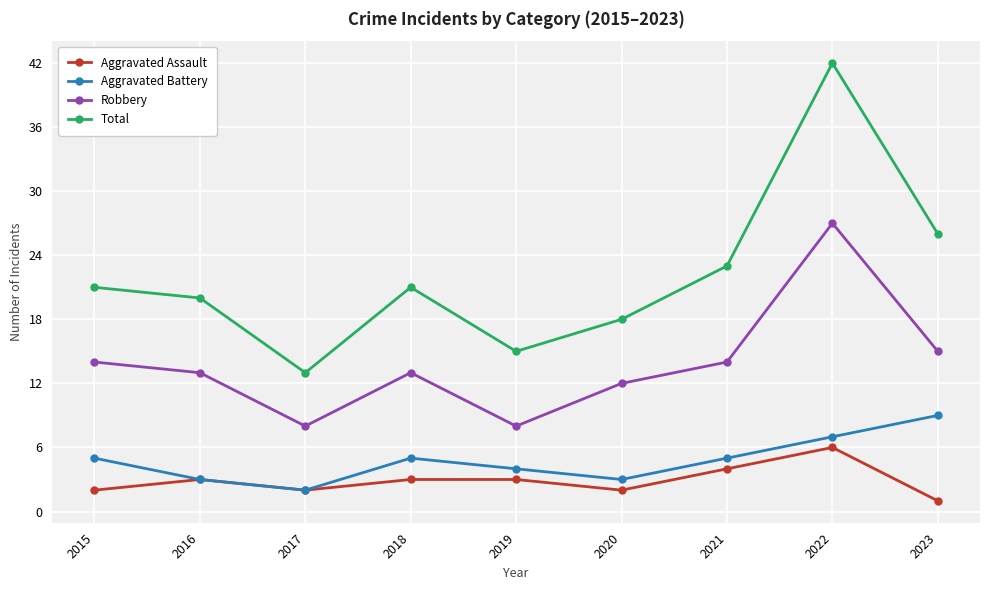

What is the sum of the Aggravated Battery values at 2017 and 2016?

5